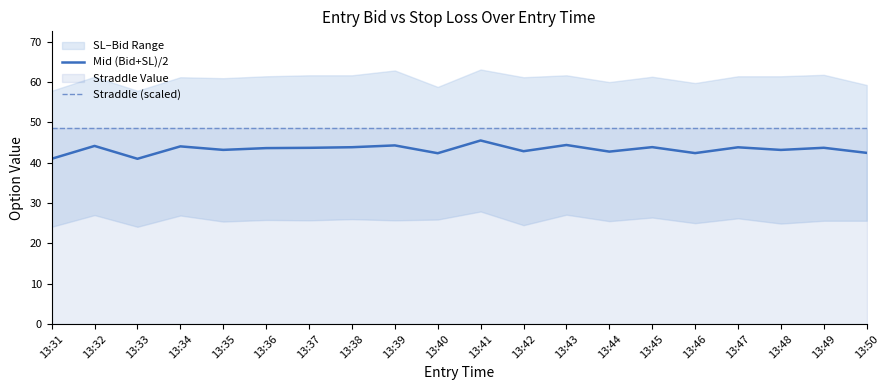

What is the total value across all series at 13:44?

91.3